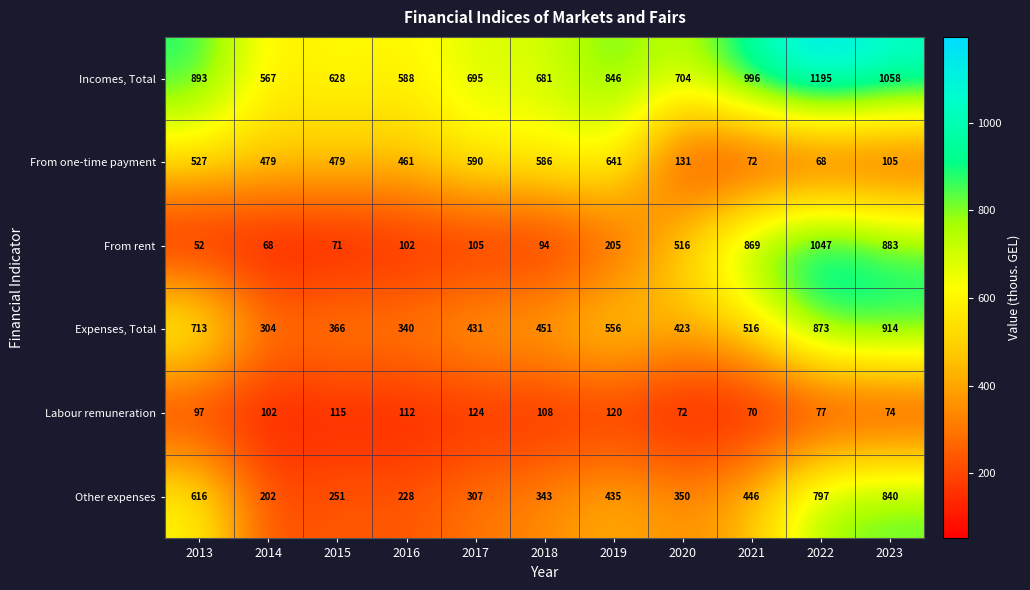

The Incomes, Total series shows 967 at 2016. True or false?

False